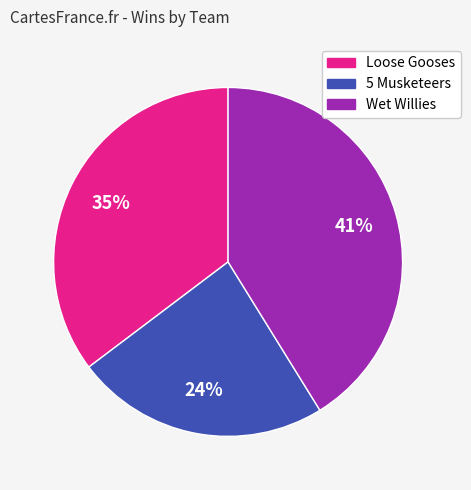

Which slice is the smallest?

5 Musketeers